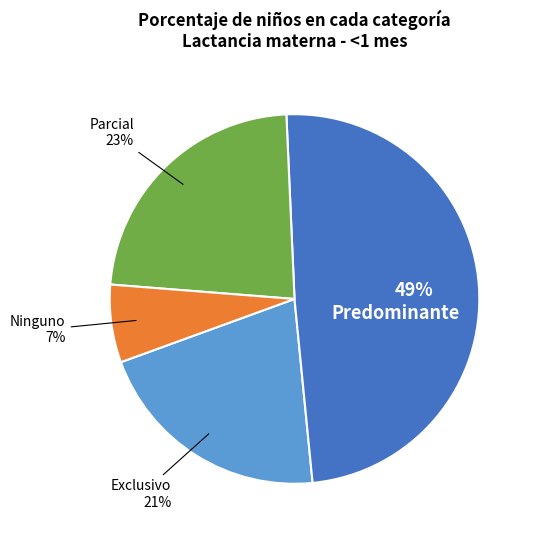

To the nearest percent, what portion does Parcial represent?

23%